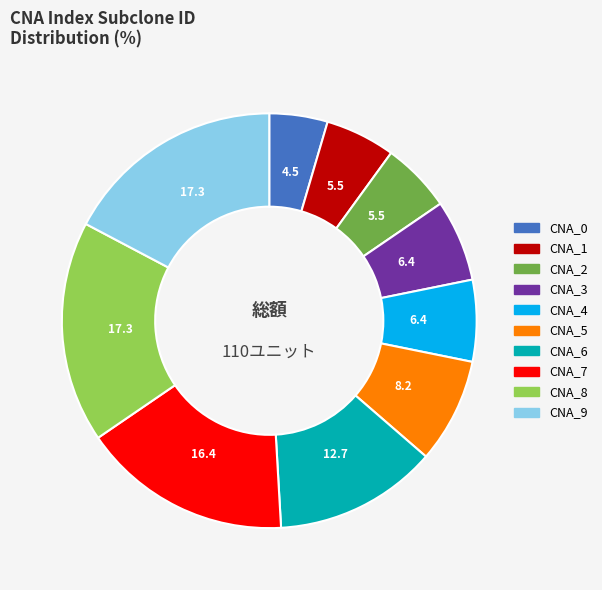

Is the sum of CNA_7 and CNA_2 greater than half?

No